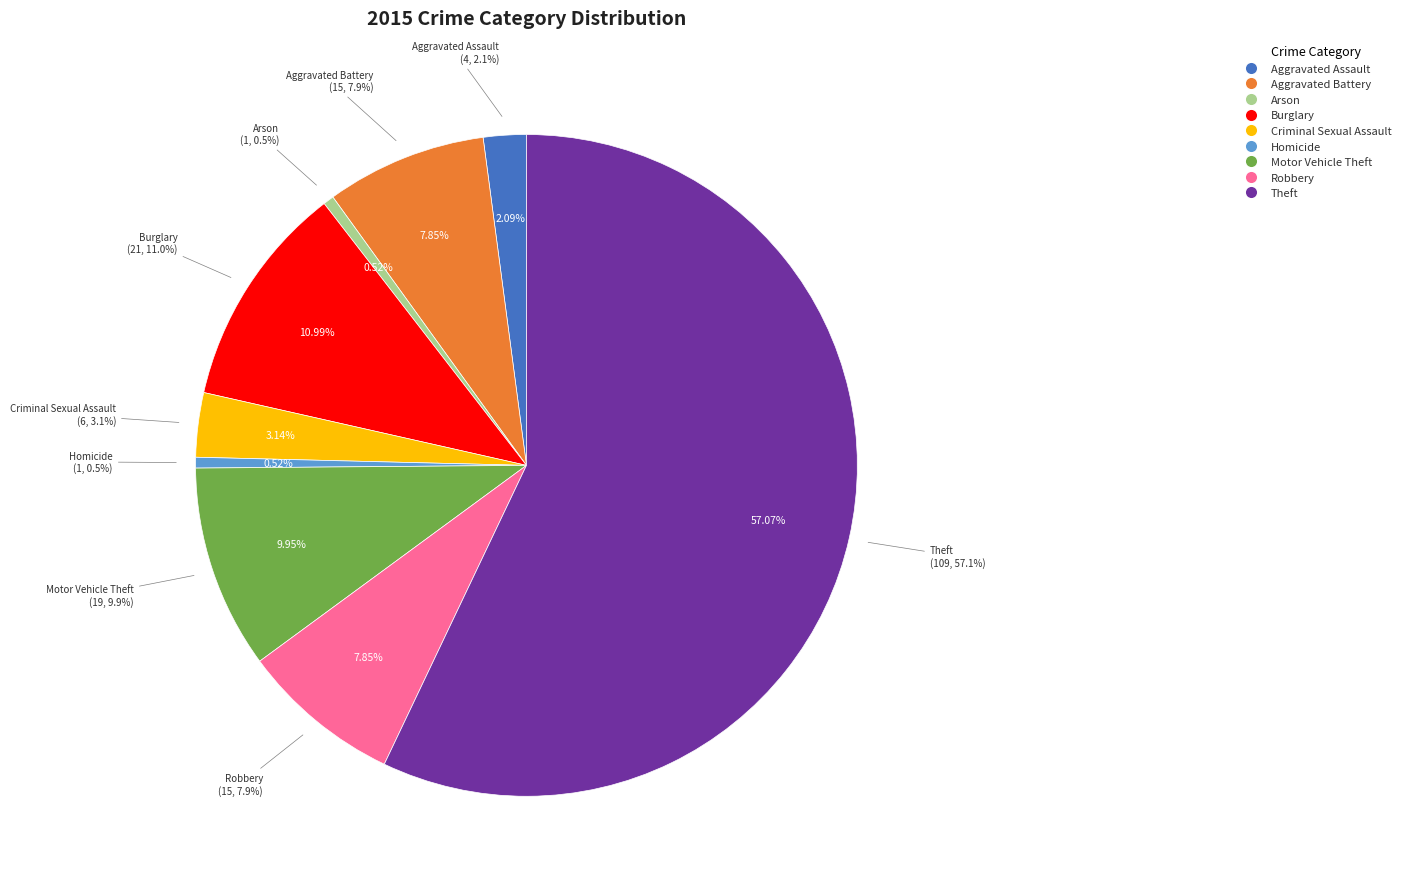

To the nearest percent, what portion does Robbery represent?

8%